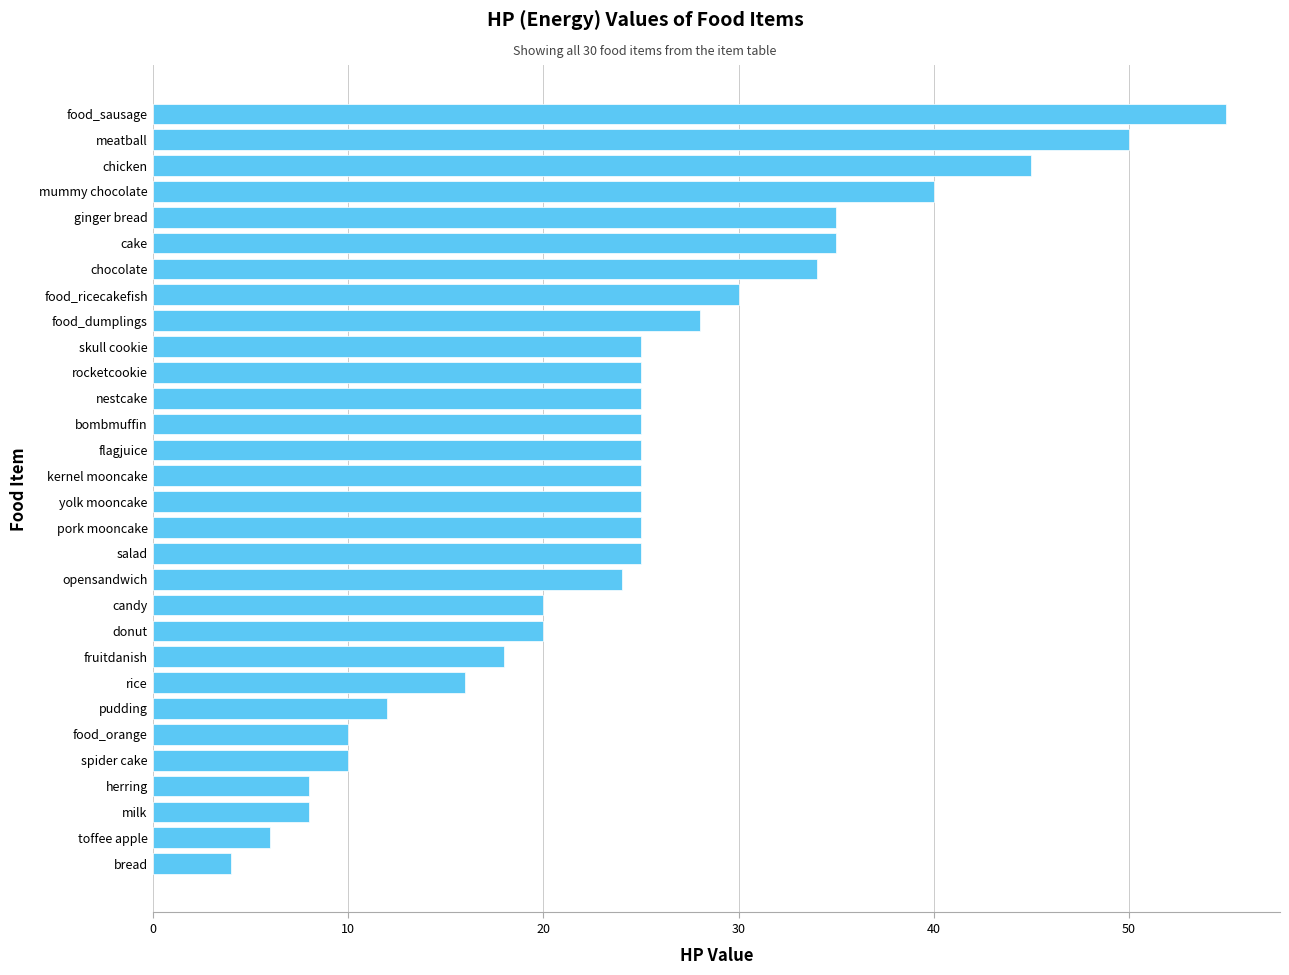

Reading bottom to top, transcribe all the data shown in this chart.

4	6	8	8	10	10	12	16	18	20	20	24	25	25	25	25	25	25	25	25	25	28	30	34	35	35	40	45	50	55